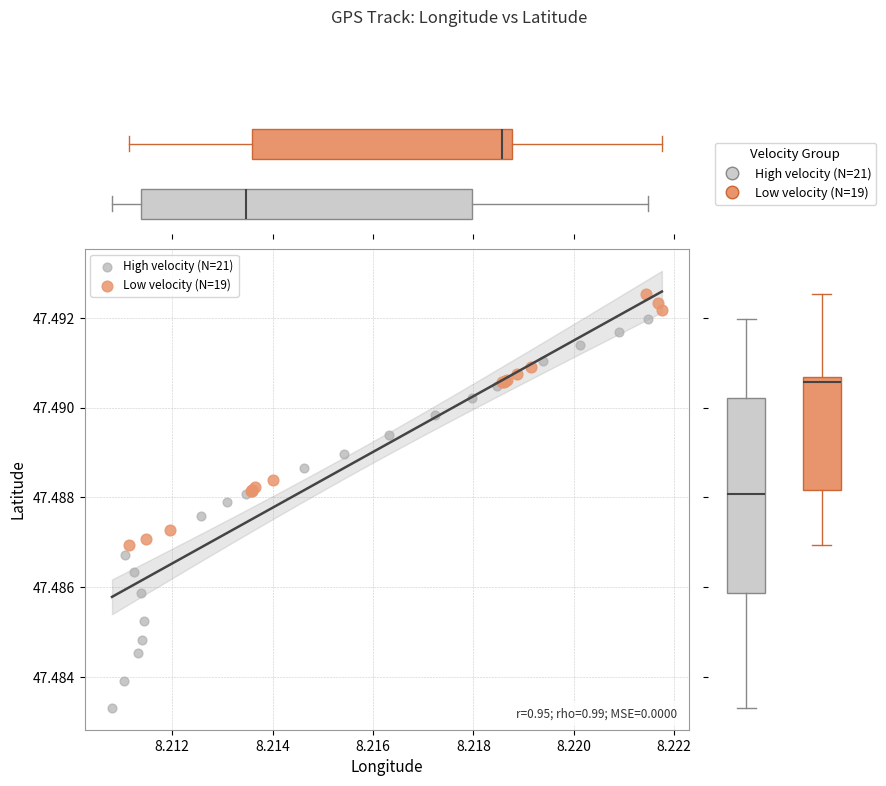

Which series contains the highest Y value?

Low velocity (N=19)